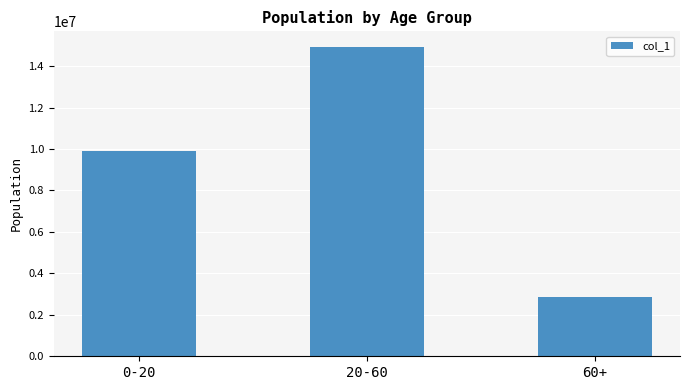

Which label corresponds to the largest value in the chart?

20-60